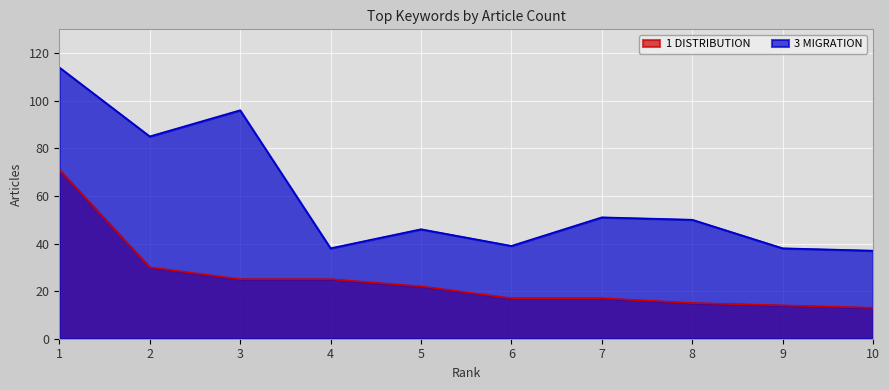

The value of 3 MIGRATION at 7 is 14. True or false?

False